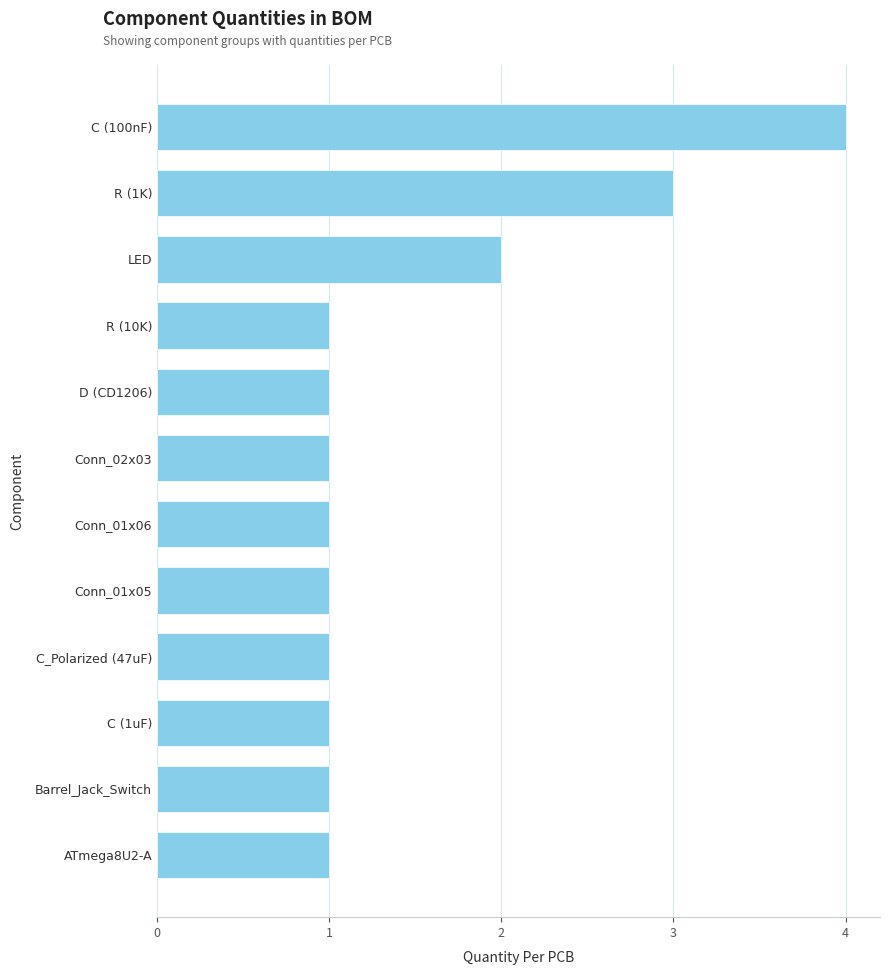

True or false: the data shows 1 at Conn_01x06.

True